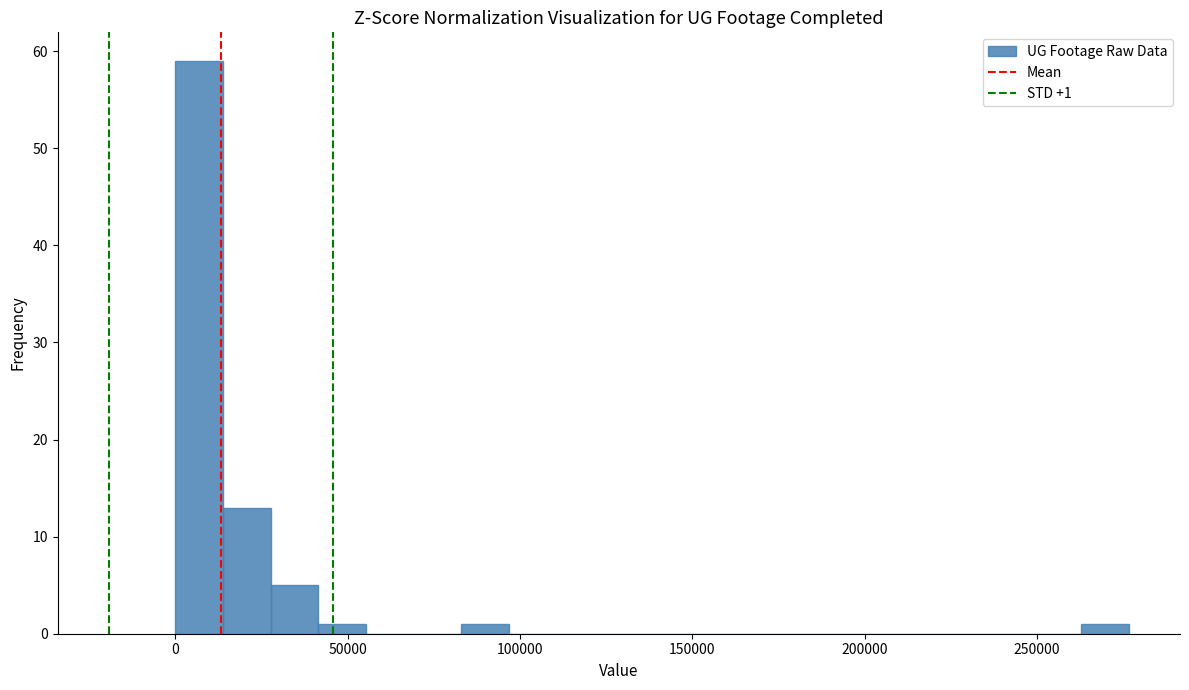

Read against the x-axis, roughly where is the centre of the tallest bar?

5000